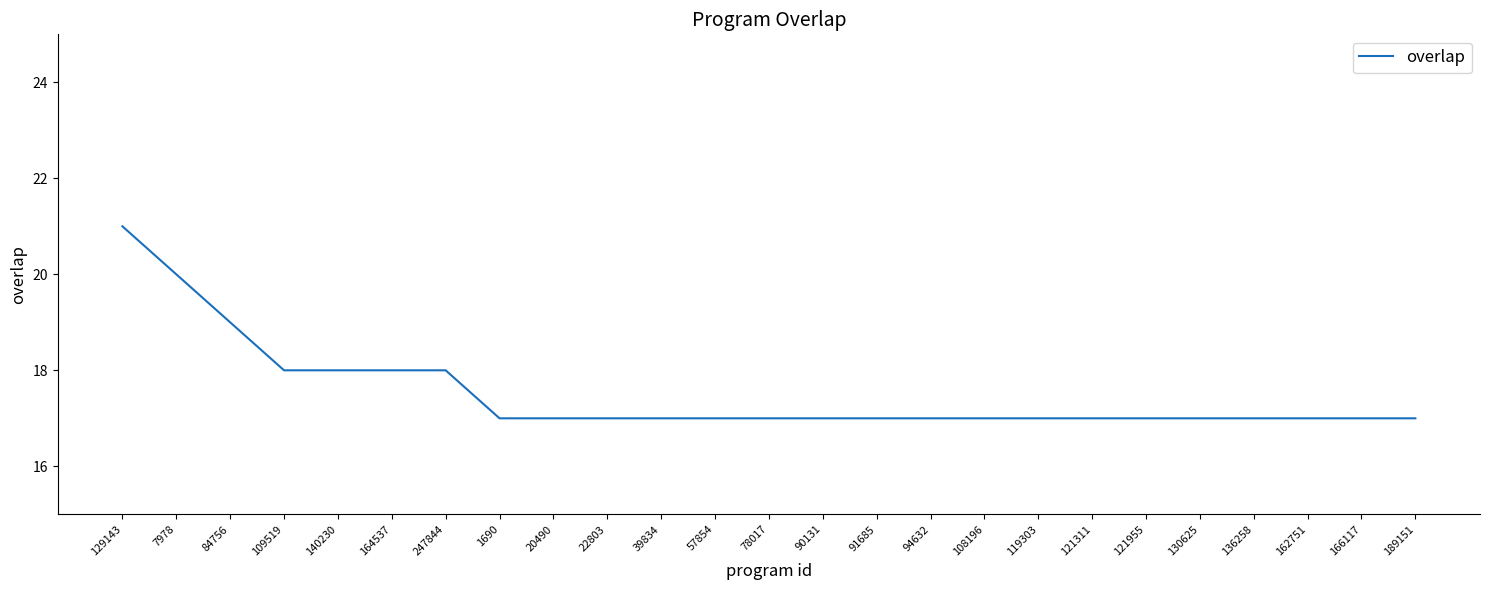

Approximately how many times larger is the value at 20490 compared to 78017?

1.0